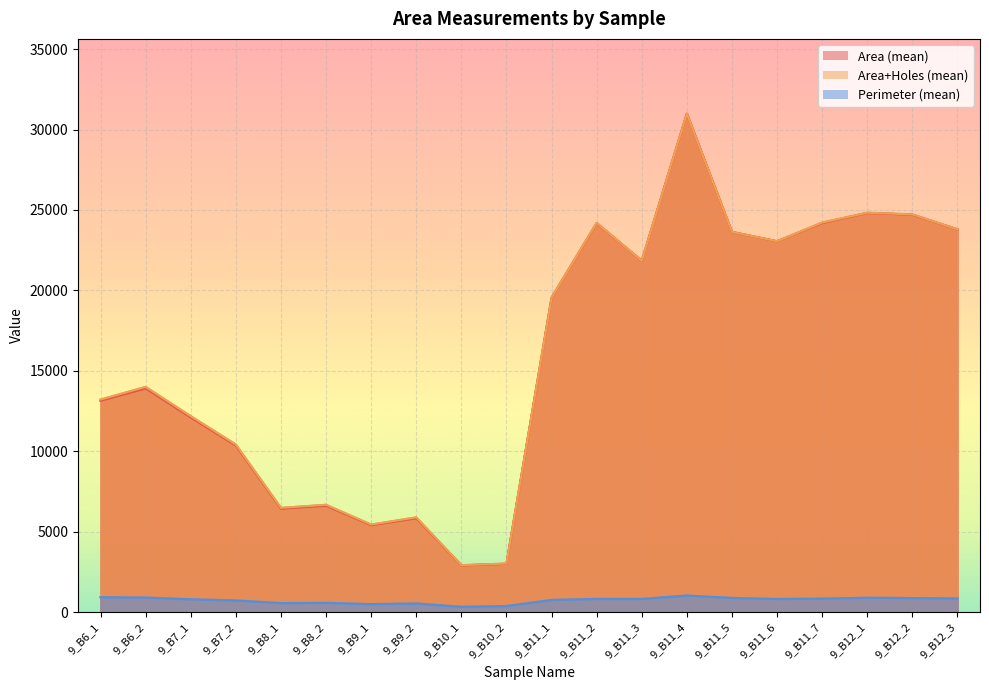

True or false: Area+Holes (mean) has a value of 16718 at 9_B11_2.

False